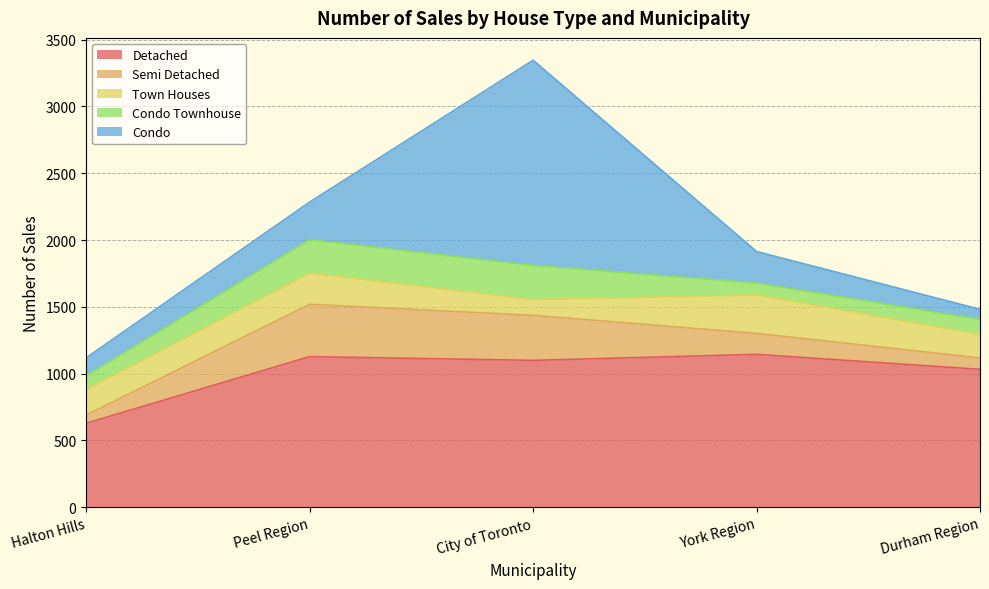

At which category does Condo Townhouse reach its first local peak?

City of Toronto